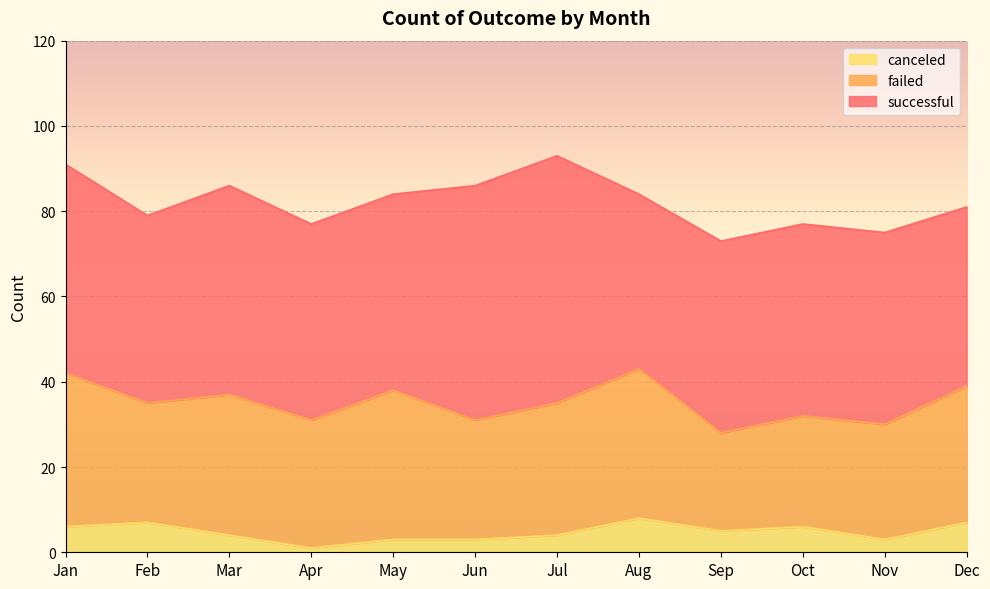

List the labels in order of successful value, largest first.

Jul, Jun, Jan, Mar, Apr, May, Sep, Oct, Nov, Feb, Dec, Aug